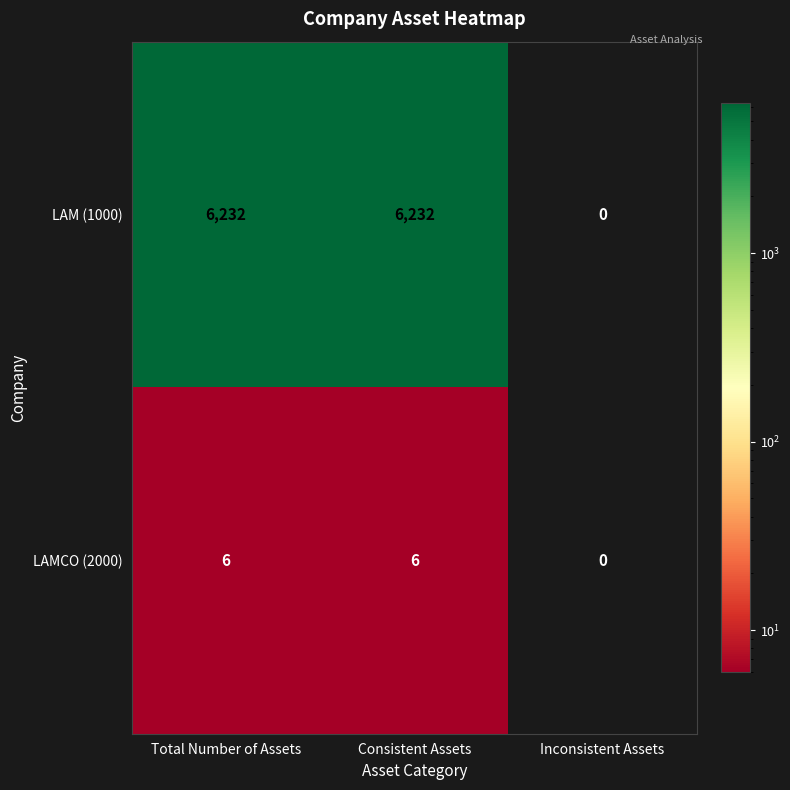

Rank the series by their average value, from highest to lowest.

LAM (1000), LAMCO (2000)